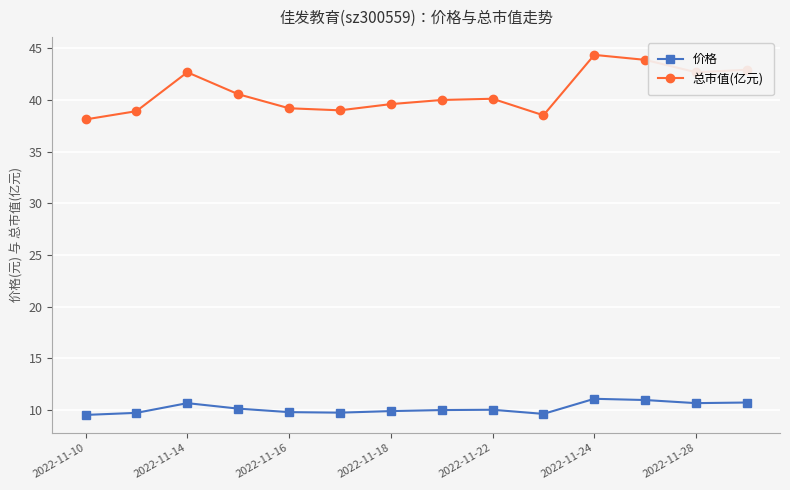

Which series has the largest total across all categories?

总市值(亿元)